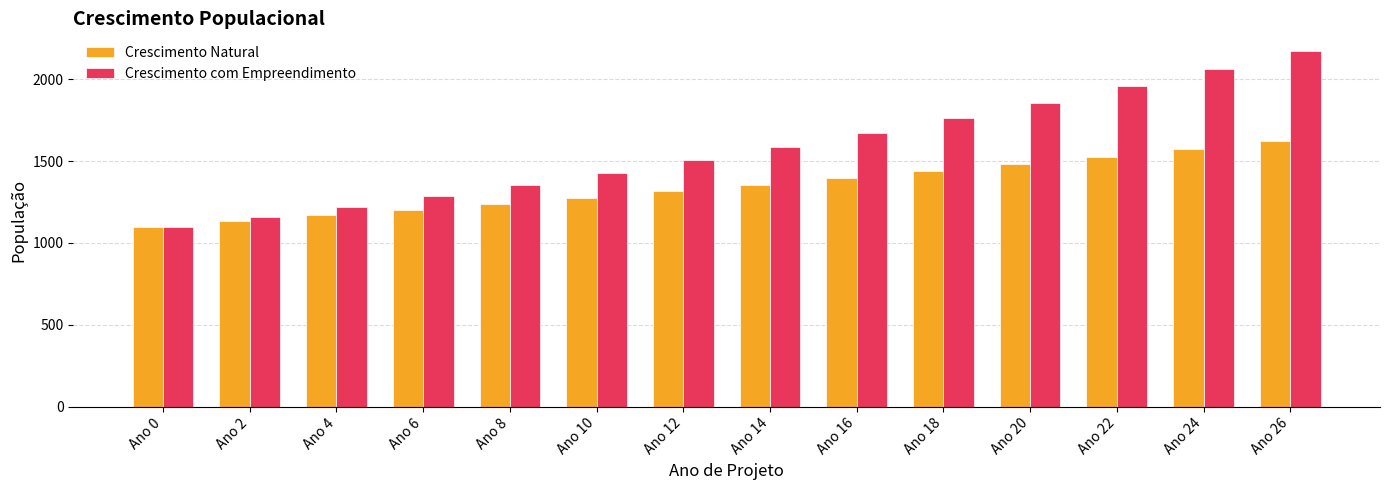

Reading left to right, list all the values displayed in this chart.

Crescimento Natural: 1100.0	1133.2	1167.5	1202.8	1239.1	1276.6	1315.2	1354.9	1395.9	1438.1	1481.5	1526.3	1572.5	1620.0
Crescimento com Empreendimento: 1100.0	1159.1	1221.3	1286.9	1356.0	1428.8	1505.6	1586.4	1671.6	1761.4	1856.0	1955.6	2060.7	2171.3